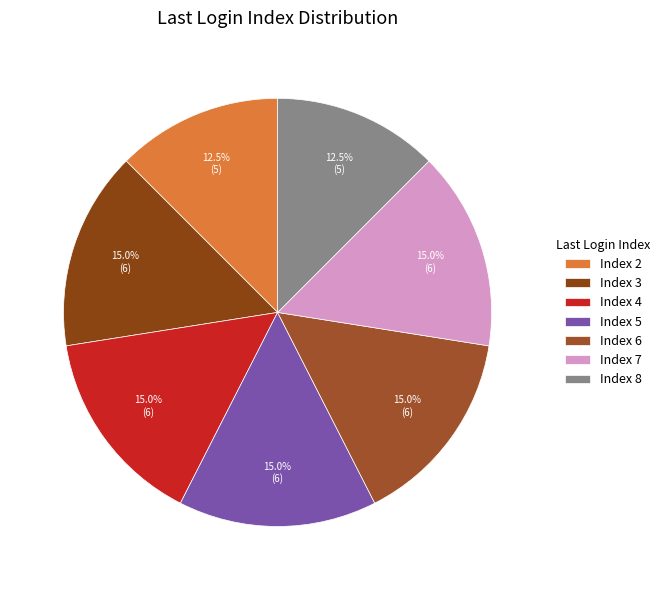

Count the number of slices in the pie.

7